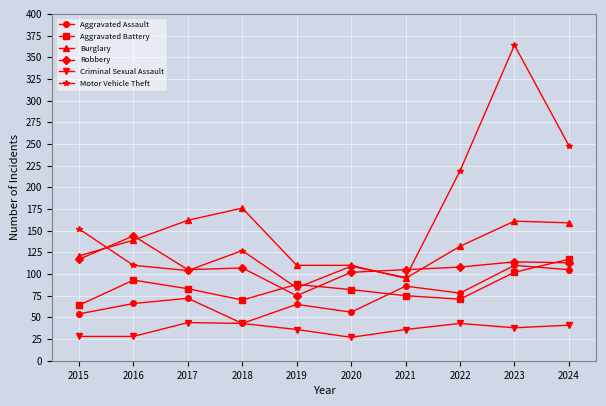

In Motor Vehicle Theft, how many points are lower than both neighbors (excluding endpoints)?

3